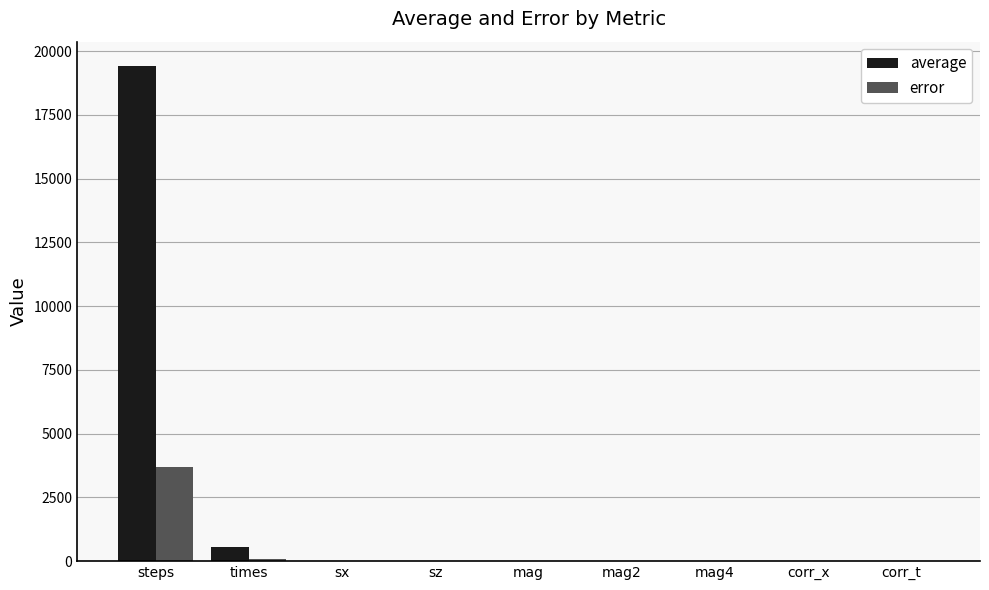

Is it true that error equals 0.0 at mag2?

True